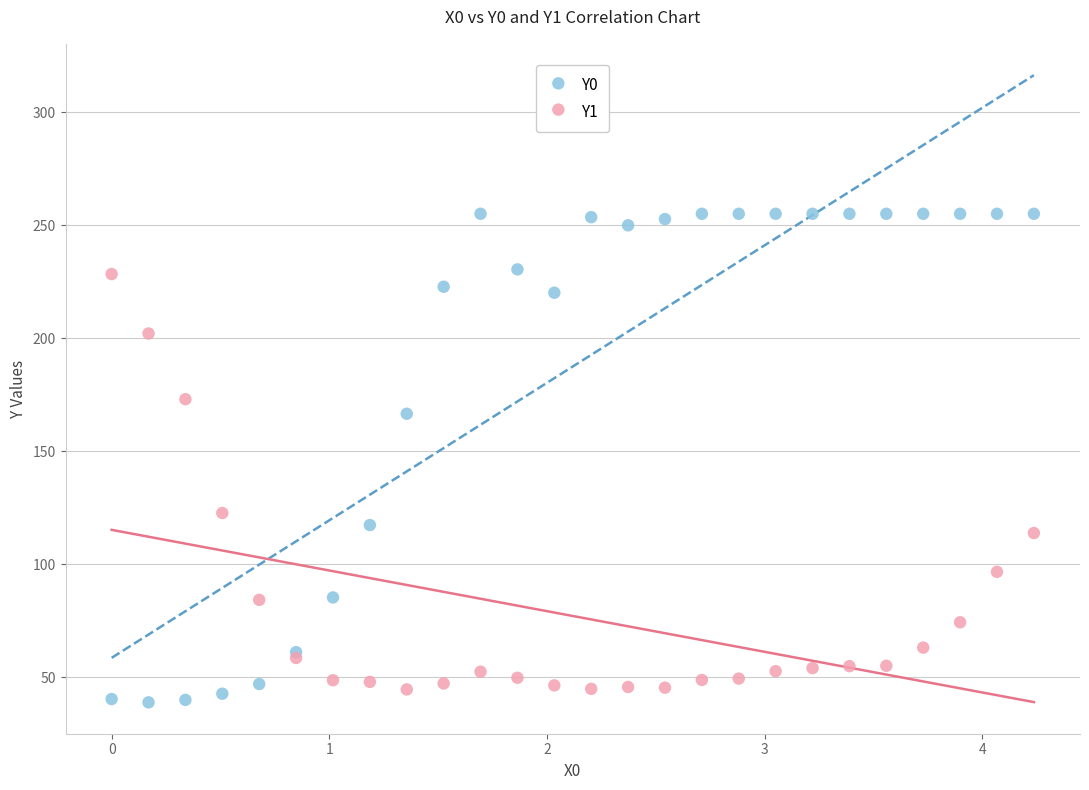

Which series has the widest spread of Y values?

Y0